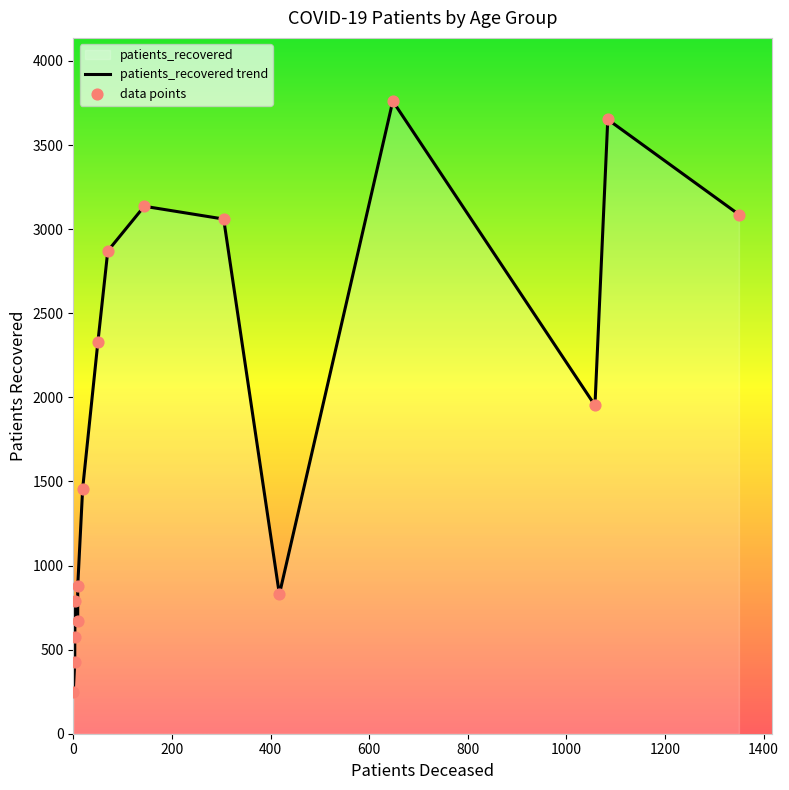

Which series has the largest total across all categories?

patients_recovered